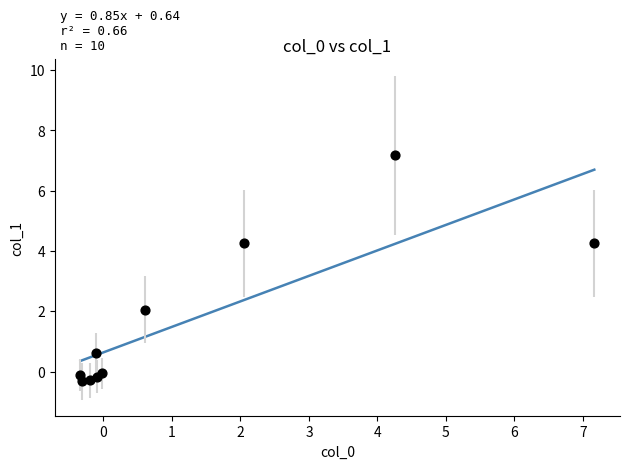

What Y value in the scatter plot is closest to 3?

2.0